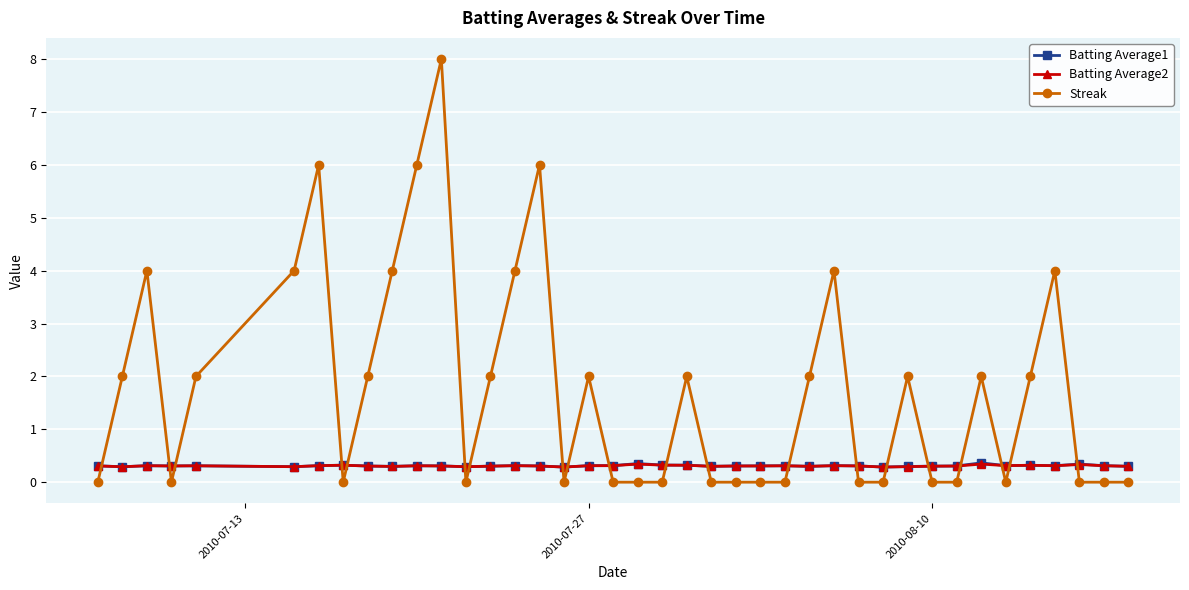

What are all the series names shown in the legend?

Batting Average1, Batting Average2, Streak